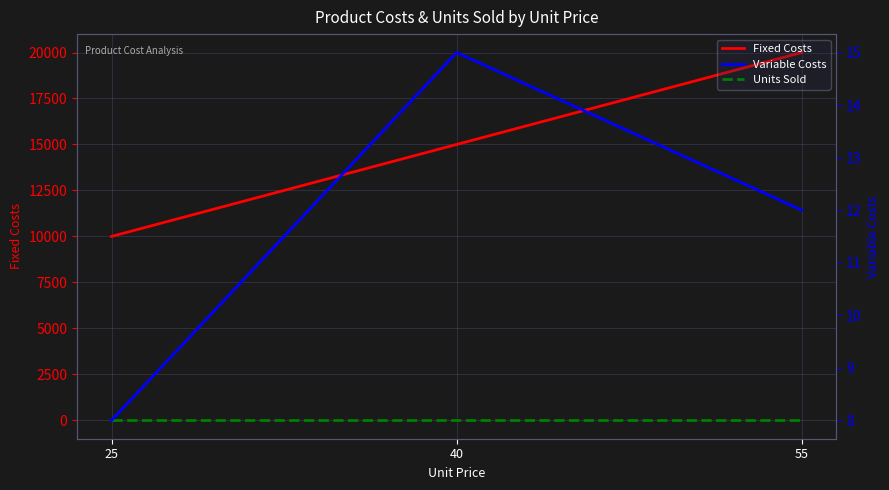

Reading left to right, extract all data points from this chart.

Fixed Costs: 25=10000	40=15000	55=20000
Units Sold: 25=0	40=0	55=0
Variable Costs: 25=8	40=15	55=12